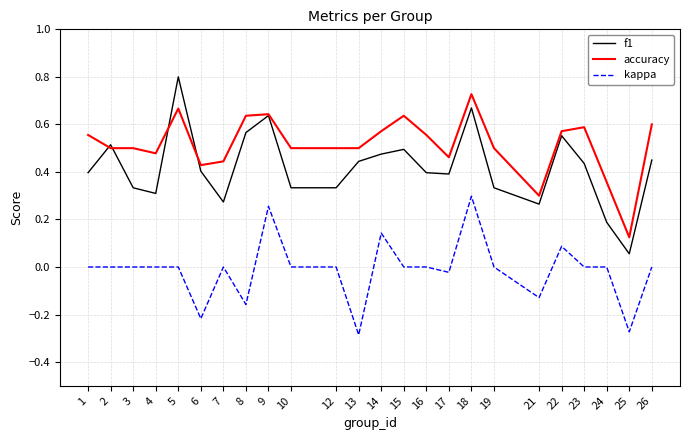

Which category has the lowest value across all series?

13